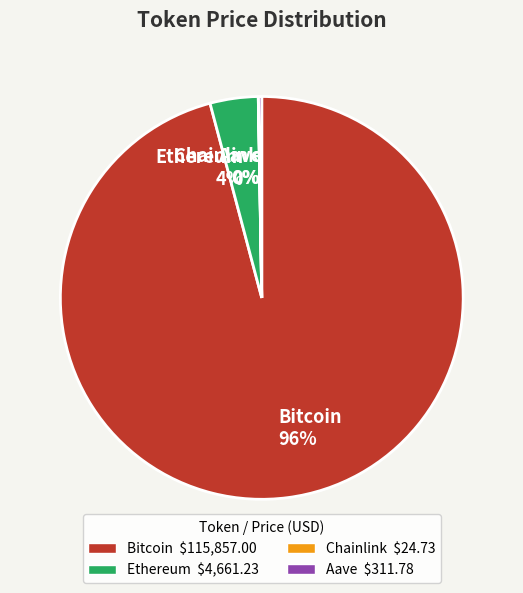

Which slice is the largest?

Bitcoin